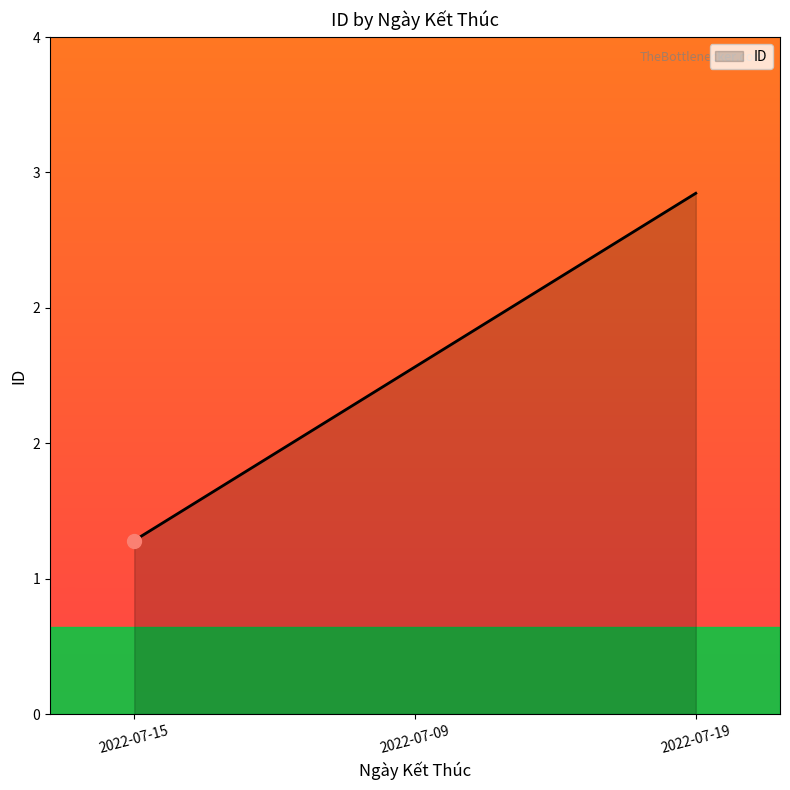

What is the sum of all values?

6